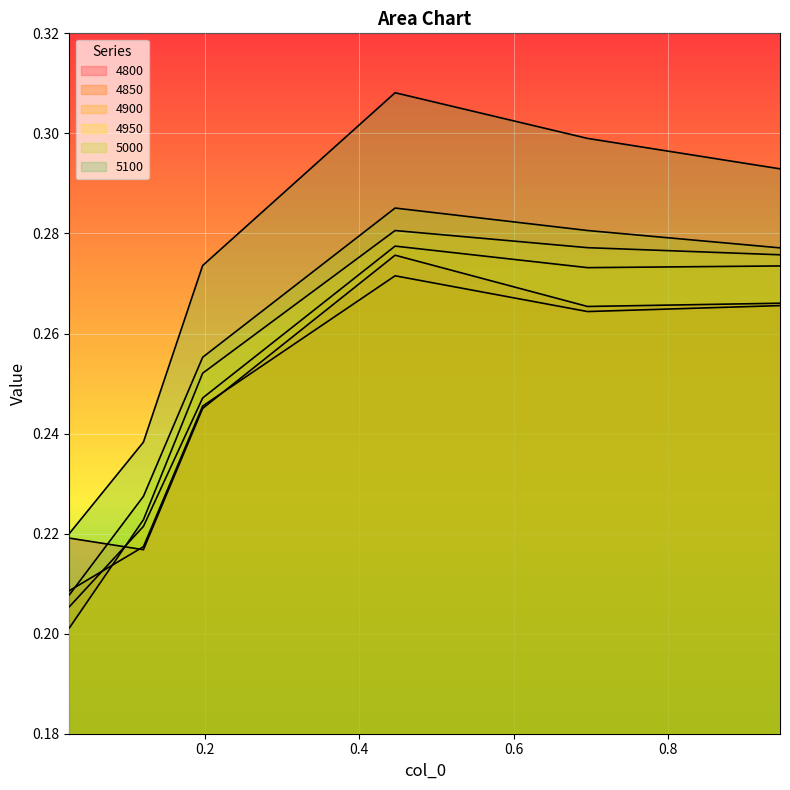

True or false: 4950 and 5000 intersect in this chart.

False